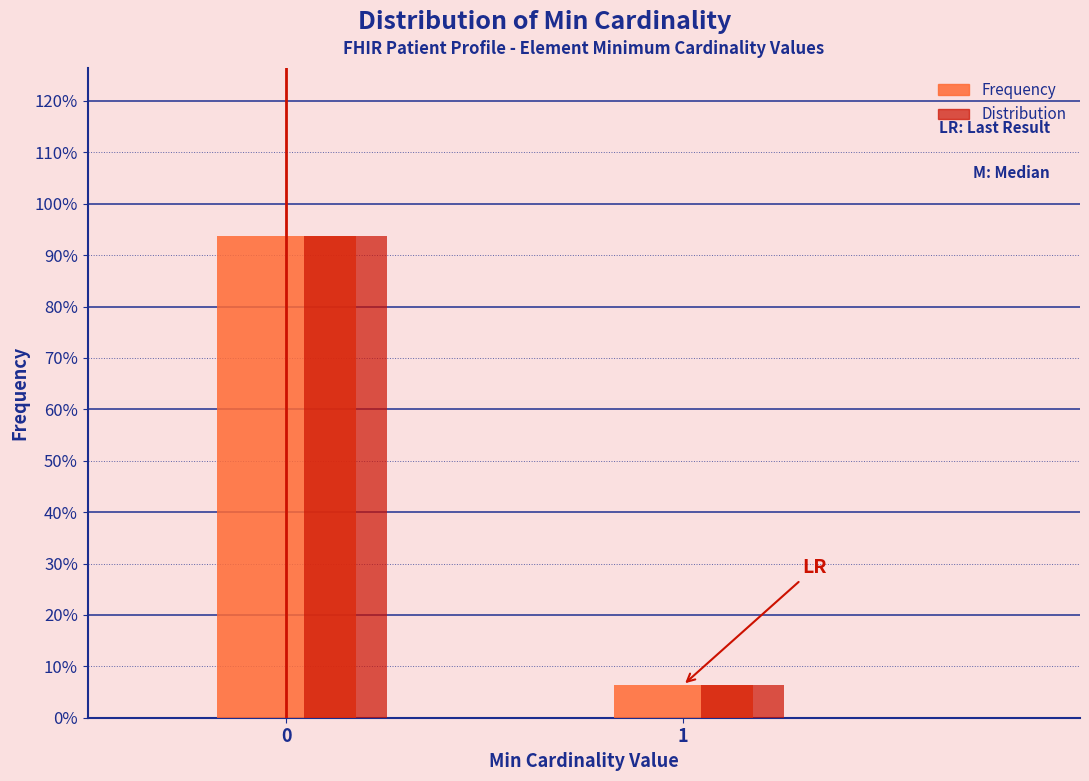

The Distribution series shows 93.7 at 0. True or false?

True